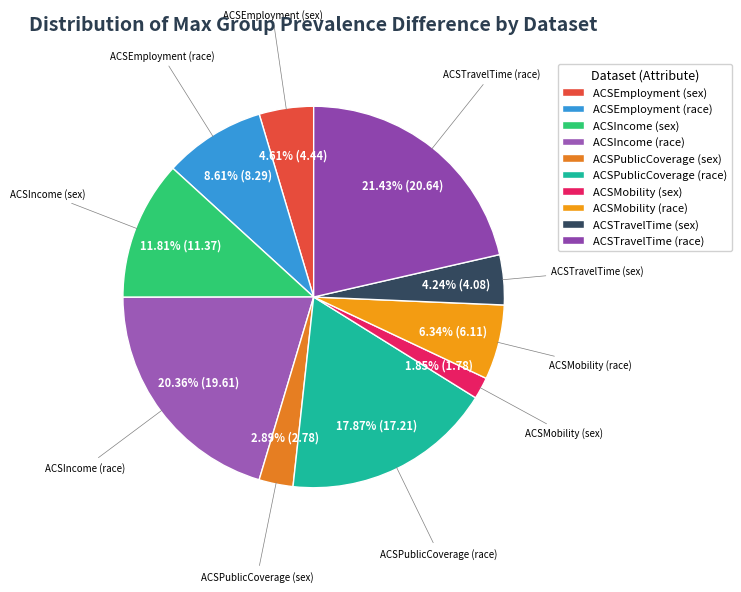

To the nearest percent, what is the combined percentage of ACSTravelTime (sex) and ACSTravelTime (race)?

26%